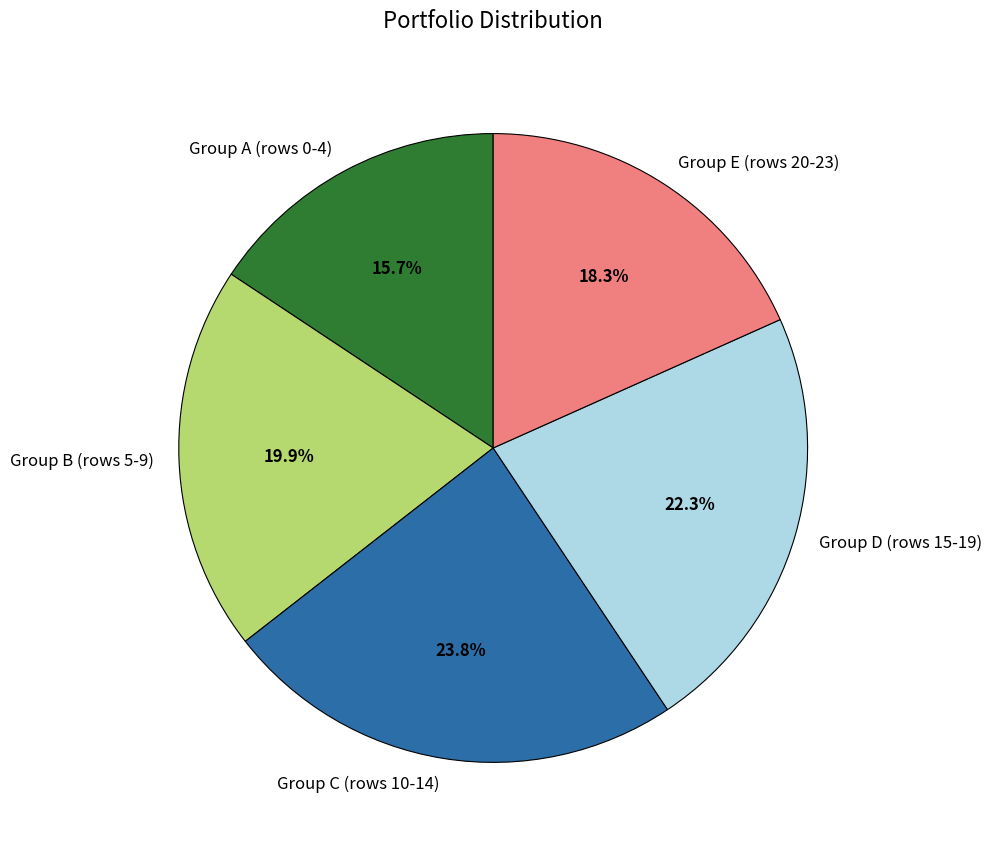

Between Group C (rows 10-14) and Group B (rows 5-9), which is larger?

Group C (rows 10-14)